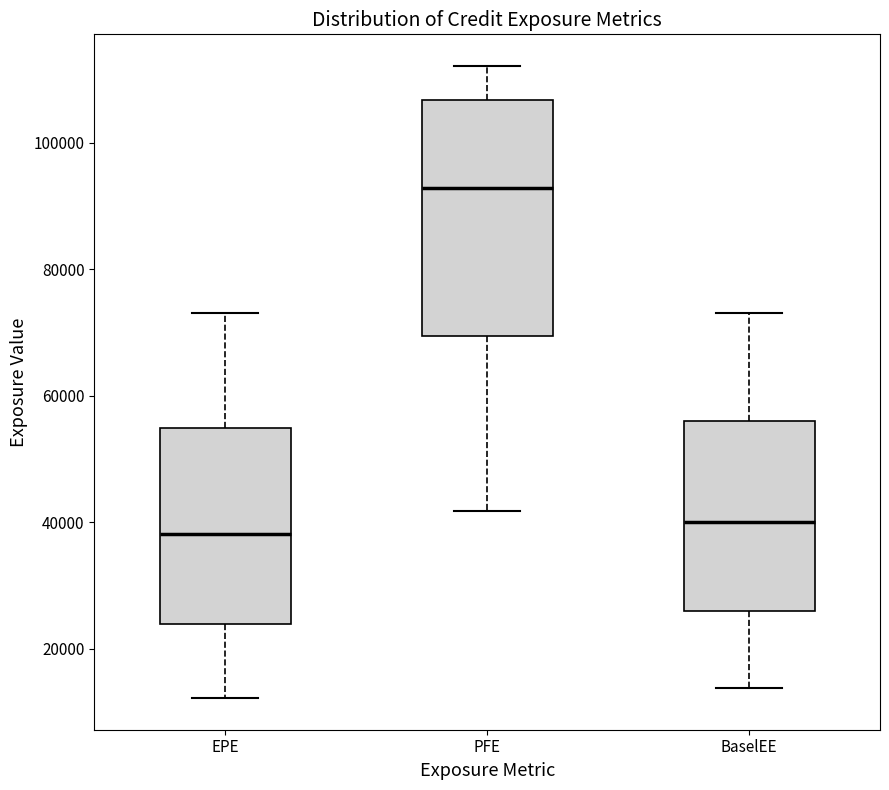

Where is the lower edge of the box for BaselEE on the y-axis? The values are not printed on the chart, so give them approximately, as read against the axis.

26000